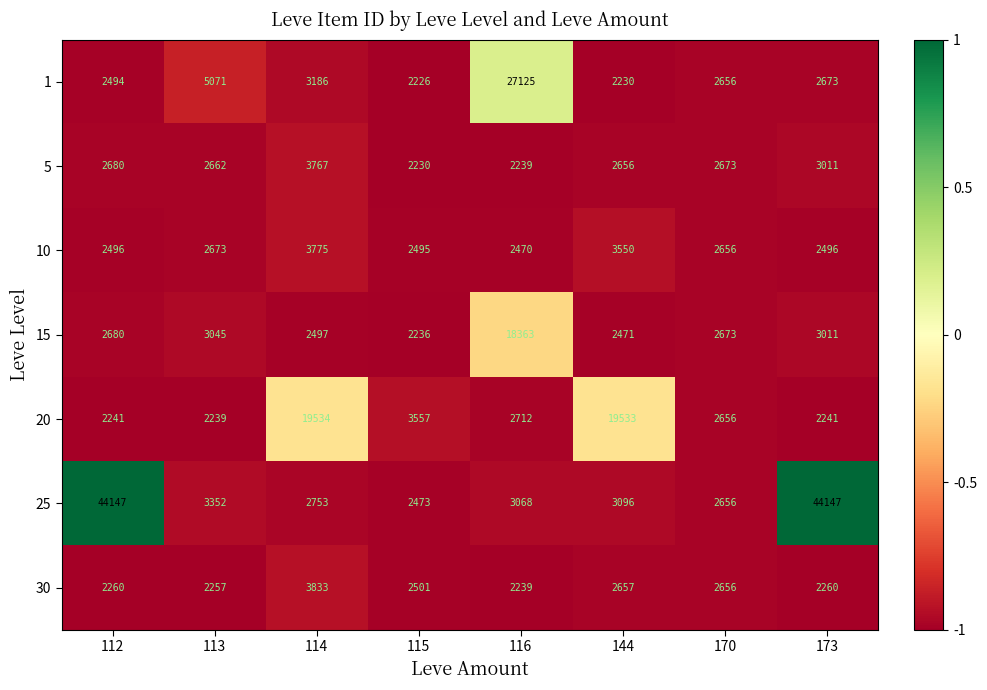

Between 116 and 173, which series saw the biggest shift?

25